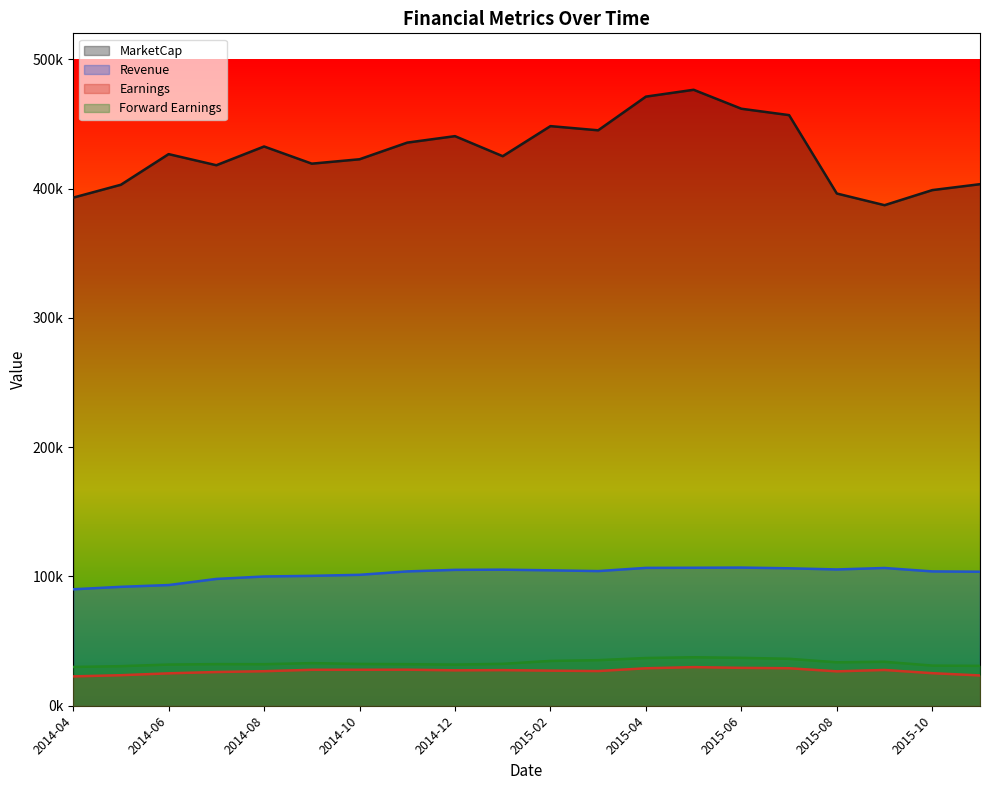

Which series has the largest range (max minus min)?

MarketCap